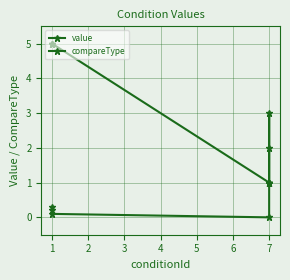

What is the difference between the maximum and minimum values in the value series?

3.0